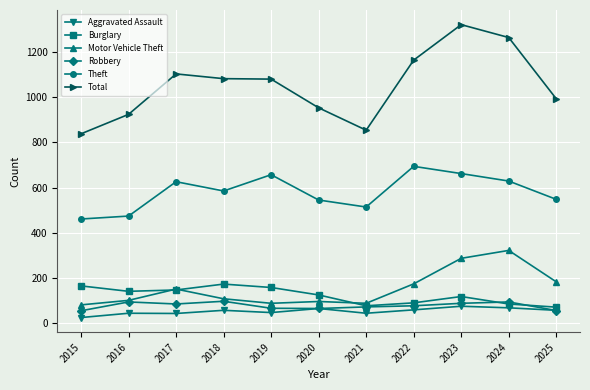

What is the value of the Burglary point at the 1st from the left?

165